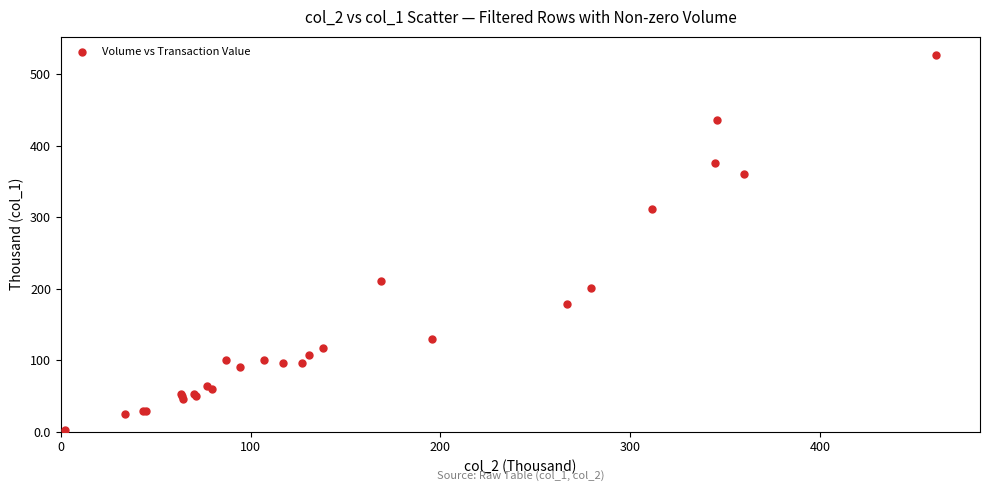

What Y value in the scatter plot is closest to 264?

311.6